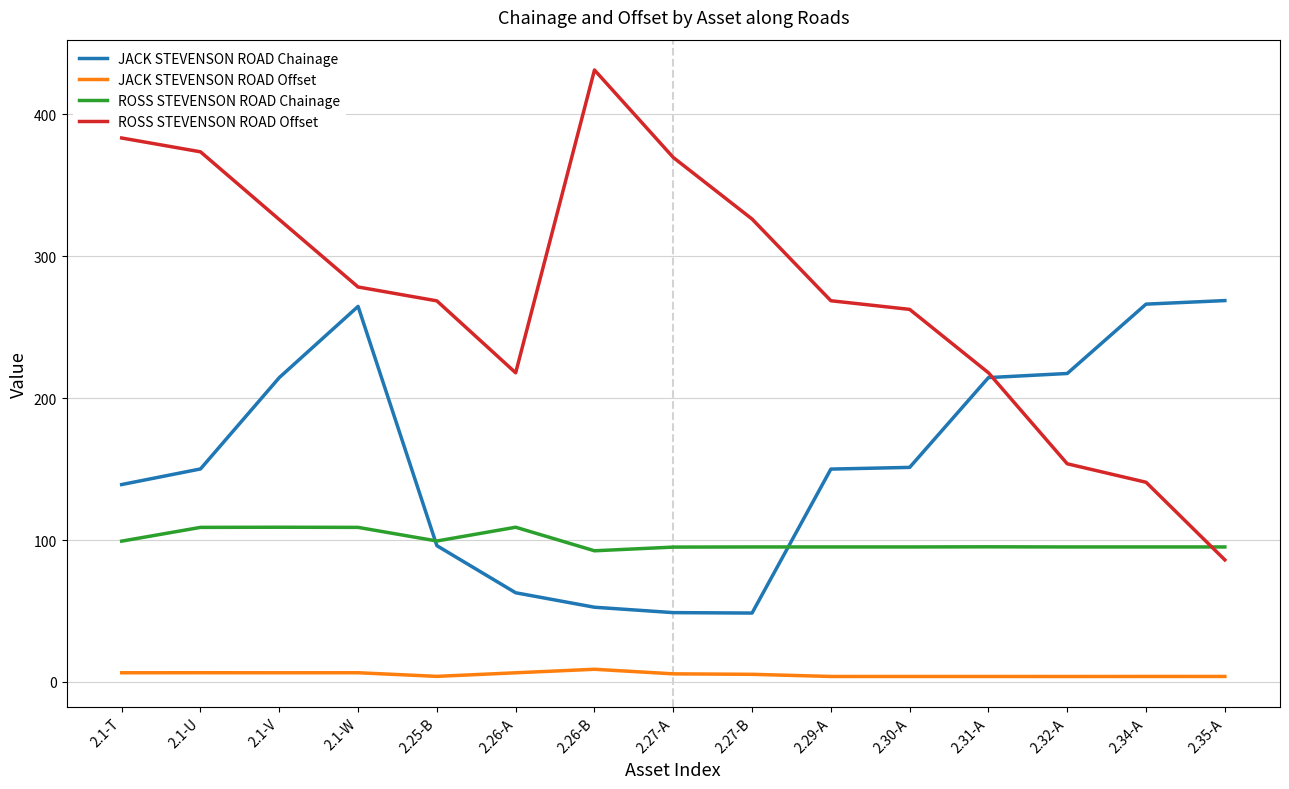

What is the difference between the JACK STEVENSON ROAD Chainage values at 2.26-A and 2.30-A?

88.4